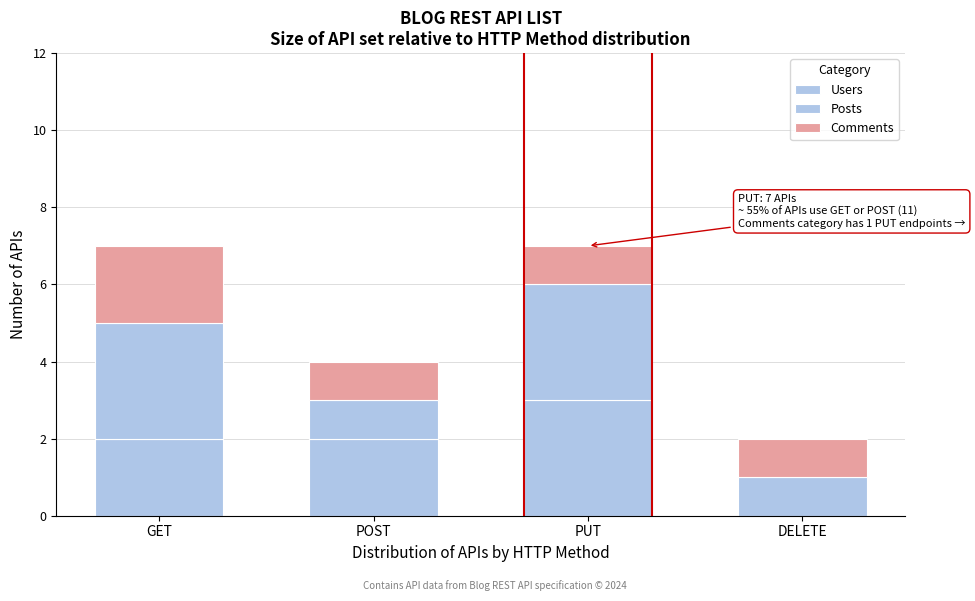

How many data points does each series have?

4